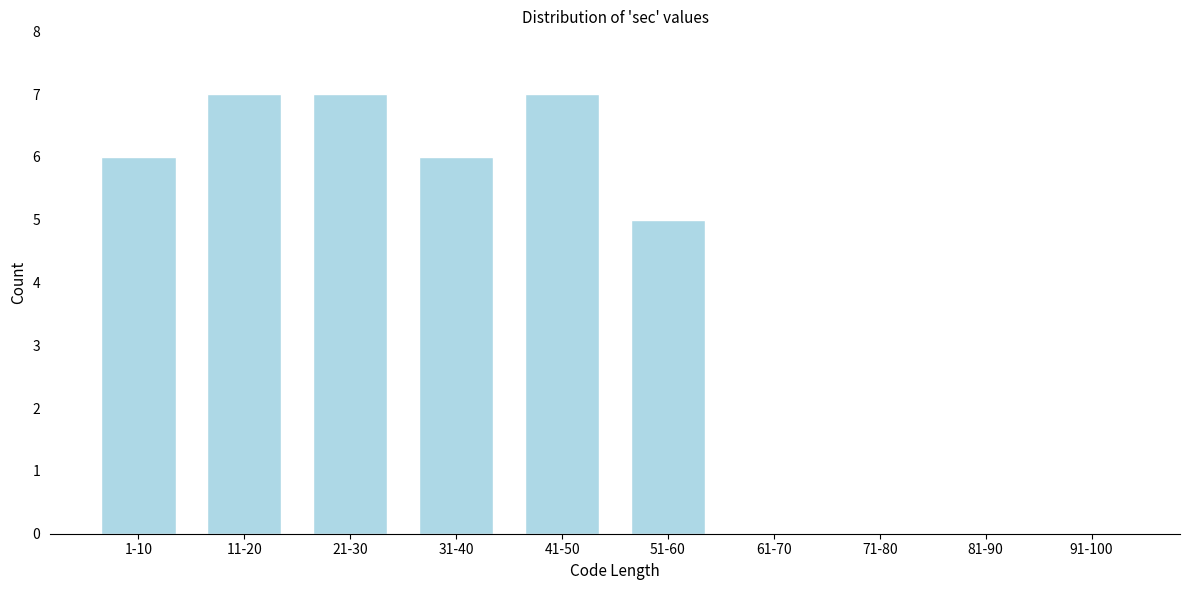

Reading left to right, list all the values displayed in this chart.

1-10=6	11-20=7	21-30=7	31-40=6	41-50=7	51-60=5	61-70=0	71-80=0	81-90=0	91-100=0